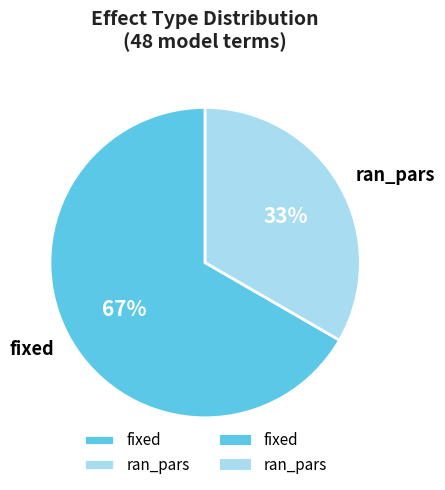

What is the ratio of the value at ran_pars to the value at fixed?

0.5